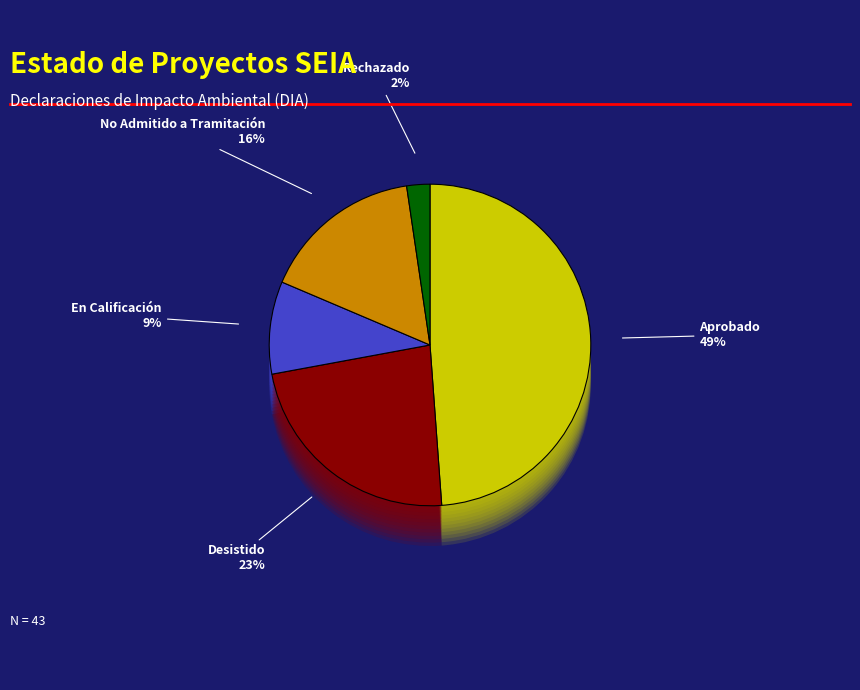

Does No Admitido a Tramitación represent more than half of the total?

No